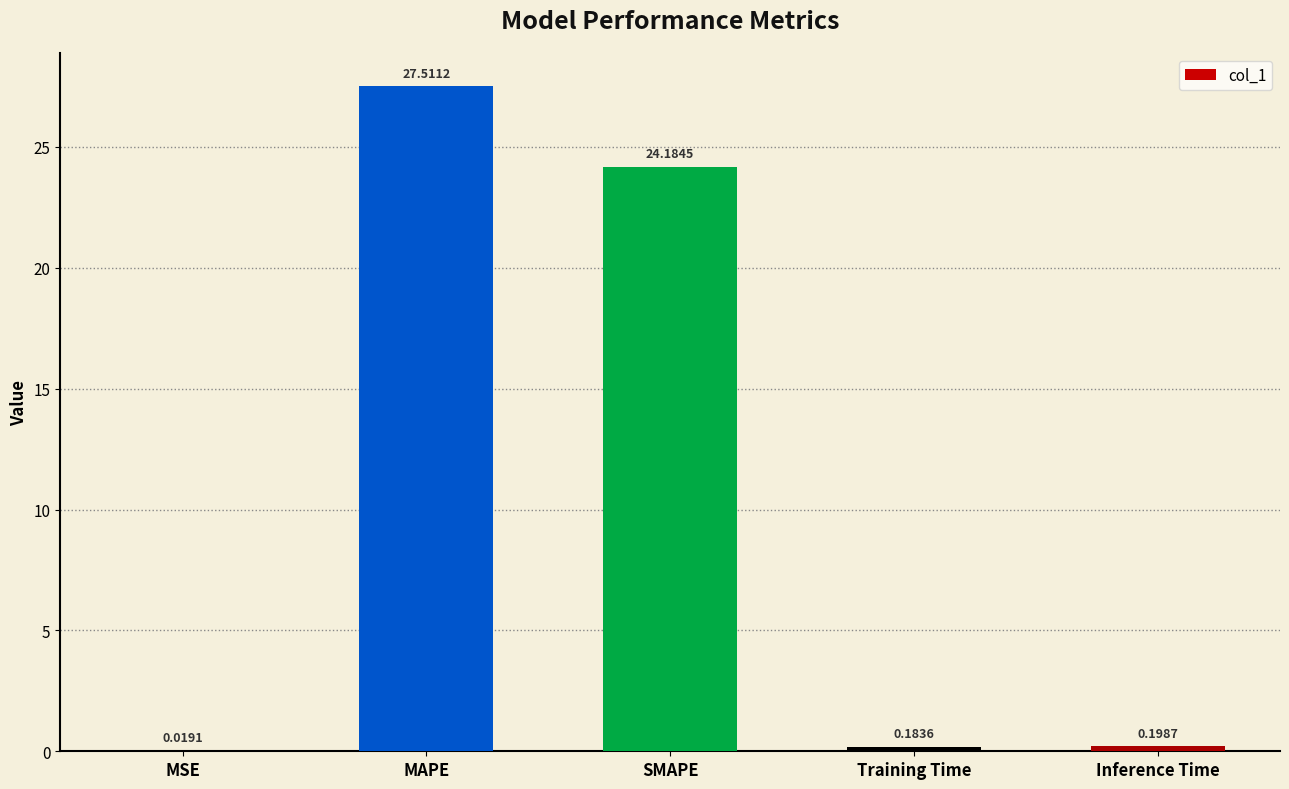

What is the change in value from MAPE to Training Time?

-27.3